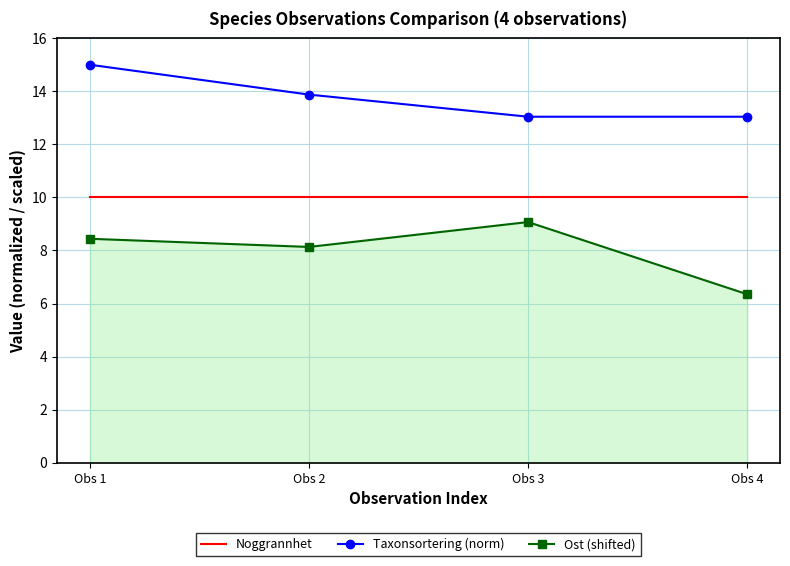

At which category does Ost (shifted) reach its first local valley?

Obs 2